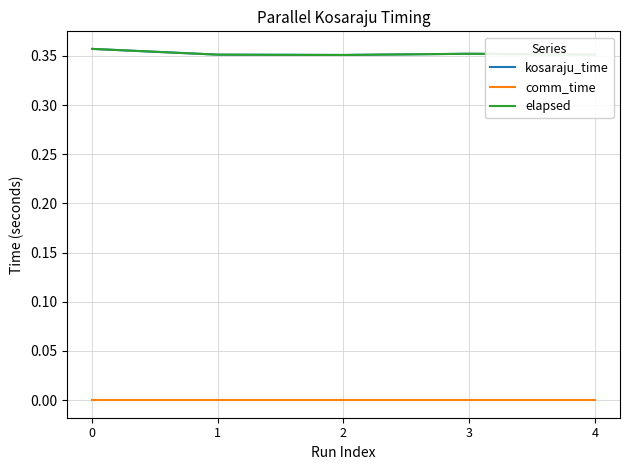

How many lines are shown in the chart?

3